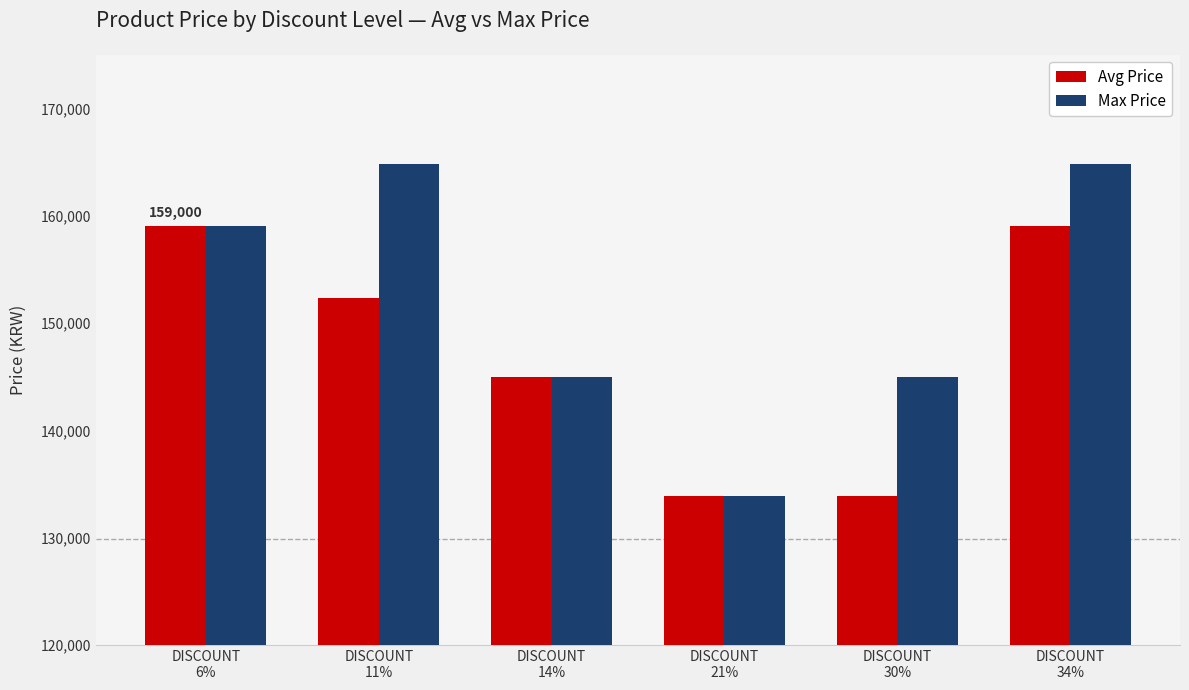

How many bars are there in each group?

2